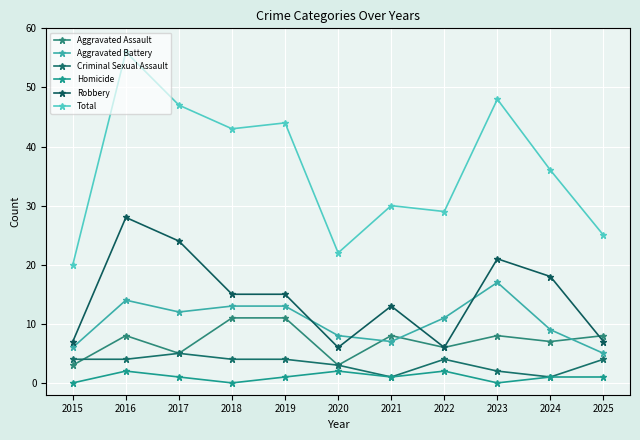

What is the difference between the highest and lowest values at 2019?

43